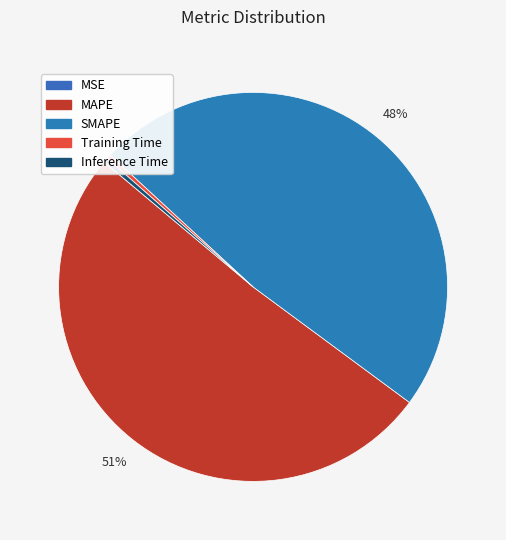

Which has a higher value, SMAPE or MSE?

SMAPE